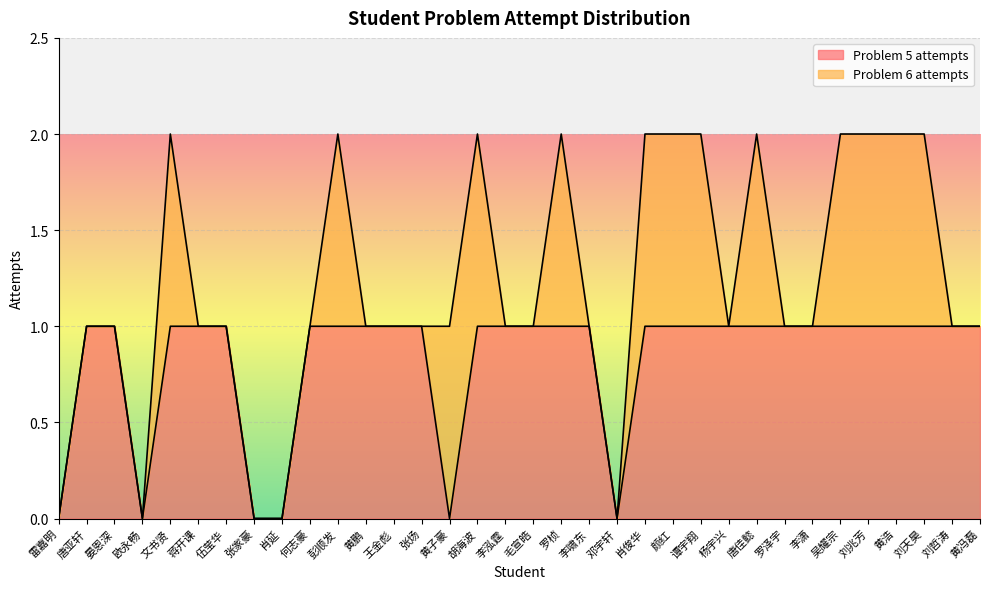

Which category has the highest value across all series?

唐亚轩